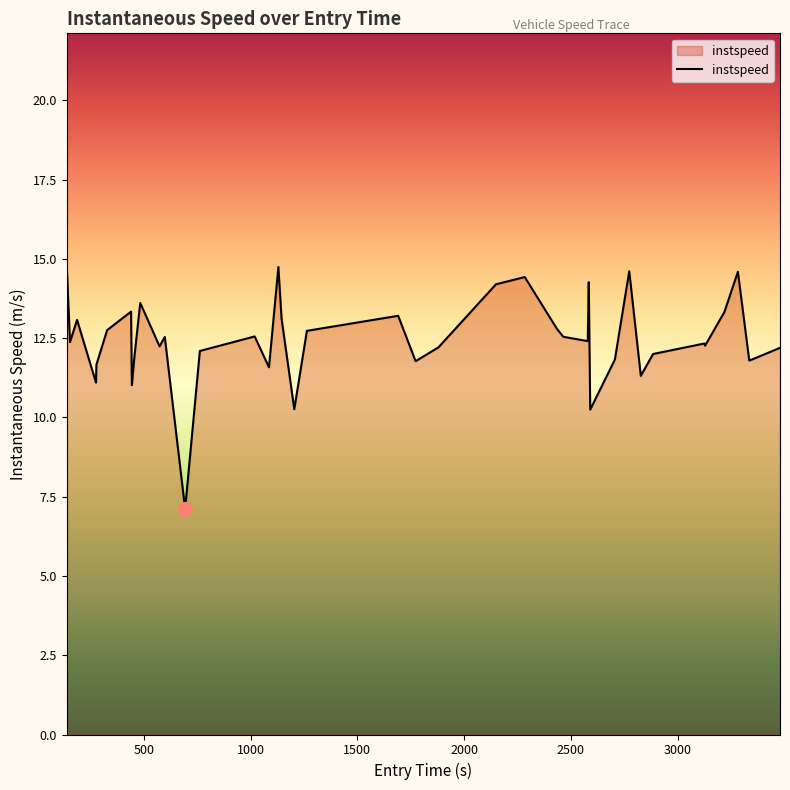

What is the smallest value displayed?

7.1